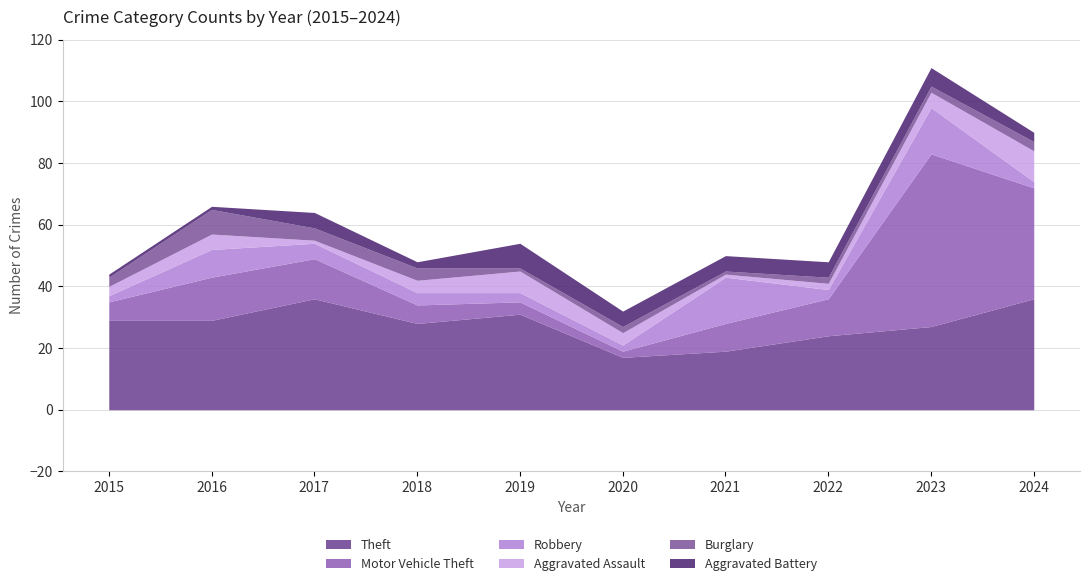

What is the minimum value shown in the chart?

1